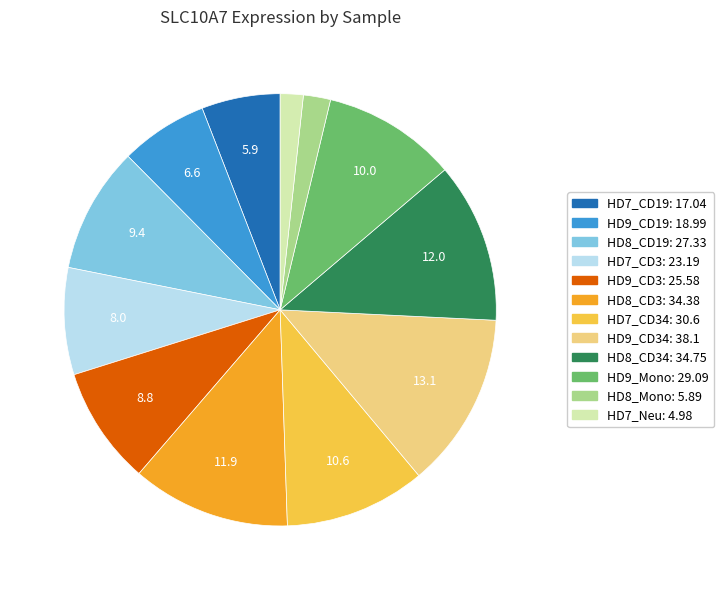

Is there a majority slice in this chart?

No